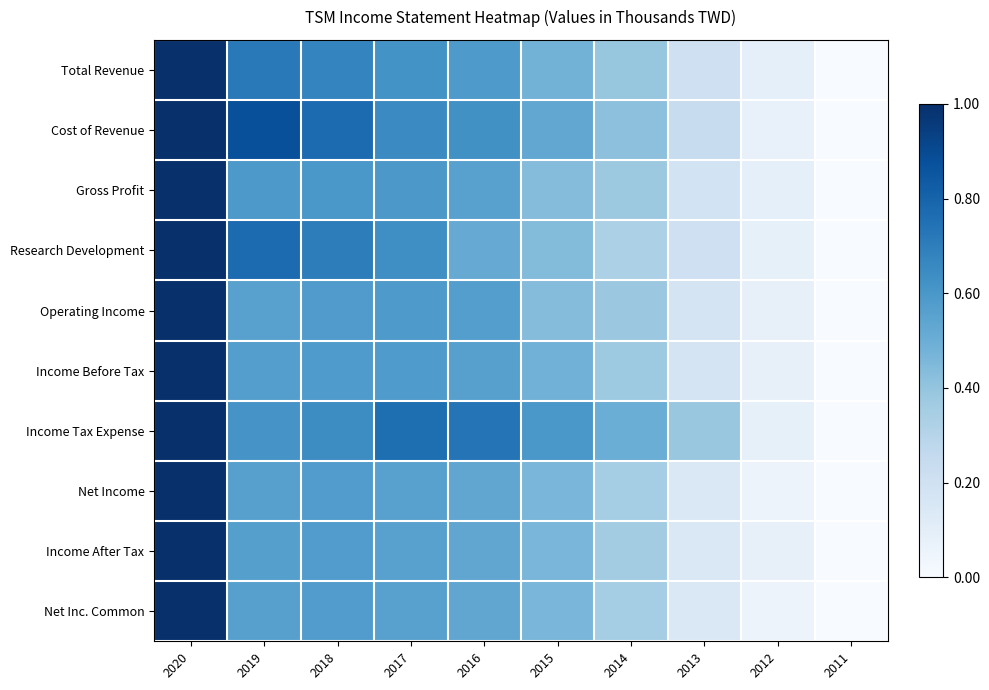

Reading left to right, transcribe all the data shown in this chart.

Total Revenue: 2020=1.0	2019=0.7	2018=0.7	2017=0.6	2016=0.6	2015=0.5	2014=0.4	2013=0.2	2012=0.1	2011=0.0
Cost of Revenue: 2020=1.0	2019=0.9	2018=0.8	2017=0.6	2016=0.6	2015=0.5	2014=0.4	2013=0.2	2012=0.1	2011=0.0
Gross Profit: 2020=1.0	2019=0.6	2018=0.6	2017=0.6	2016=0.6	2015=0.4	2014=0.4	2013=0.2	2012=0.1	2011=0.0
Research Development: 2020=1.0	2019=0.8	2018=0.7	2017=0.6	2016=0.5	2015=0.4	2014=0.3	2013=0.2	2012=0.1	2011=0.0
Operating Income: 2020=1.0	2019=0.6	2018=0.6	2017=0.6	2016=0.6	2015=0.4	2014=0.4	2013=0.2	2012=0.1	2011=0.0
Income Before Tax: 2020=1.0	2019=0.6	2018=0.6	2017=0.6	2016=0.6	2015=0.5	2014=0.4	2013=0.2	2012=0.1	2011=0.0
Income Tax Expense: 2020=1.0	2019=0.6	2018=0.6	2017=0.8	2016=0.7	2015=0.6	2014=0.5	2013=0.4	2012=0.1	2011=0.0
Net Income: 2020=1.0	2019=0.6	2018=0.6	2017=0.6	2016=0.5	2015=0.5	2014=0.4	2013=0.1	2012=0.1	2011=0.0
Income After Tax: 2020=1.0	2019=0.6	2018=0.6	2017=0.6	2016=0.5	2015=0.5	2014=0.4	2013=0.1	2012=0.1	2011=0.0
Net Inc. Common: 2020=1.0	2019=0.6	2018=0.6	2017=0.6	2016=0.5	2015=0.5	2014=0.4	2013=0.1	2012=0.1	2011=0.0